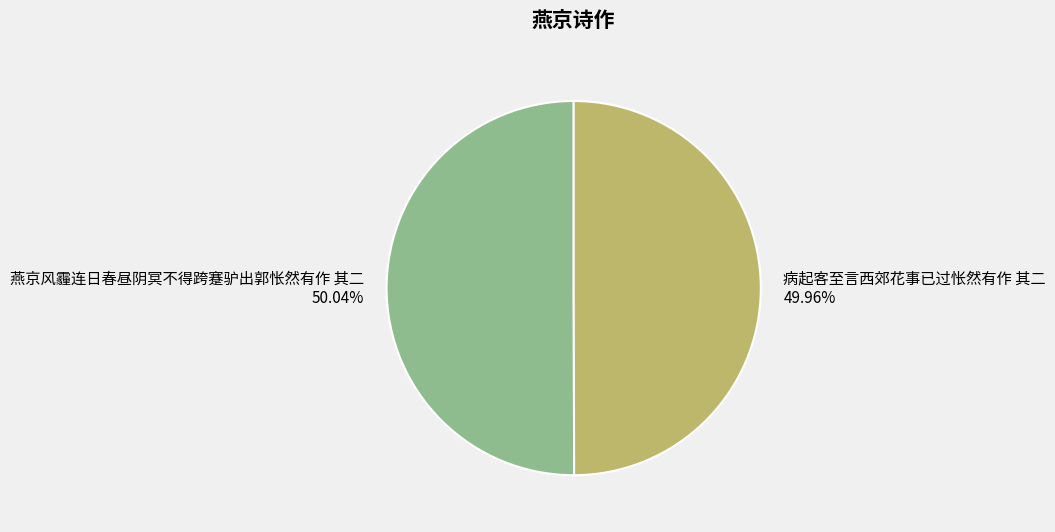

Does any single category account for the majority?

Yes